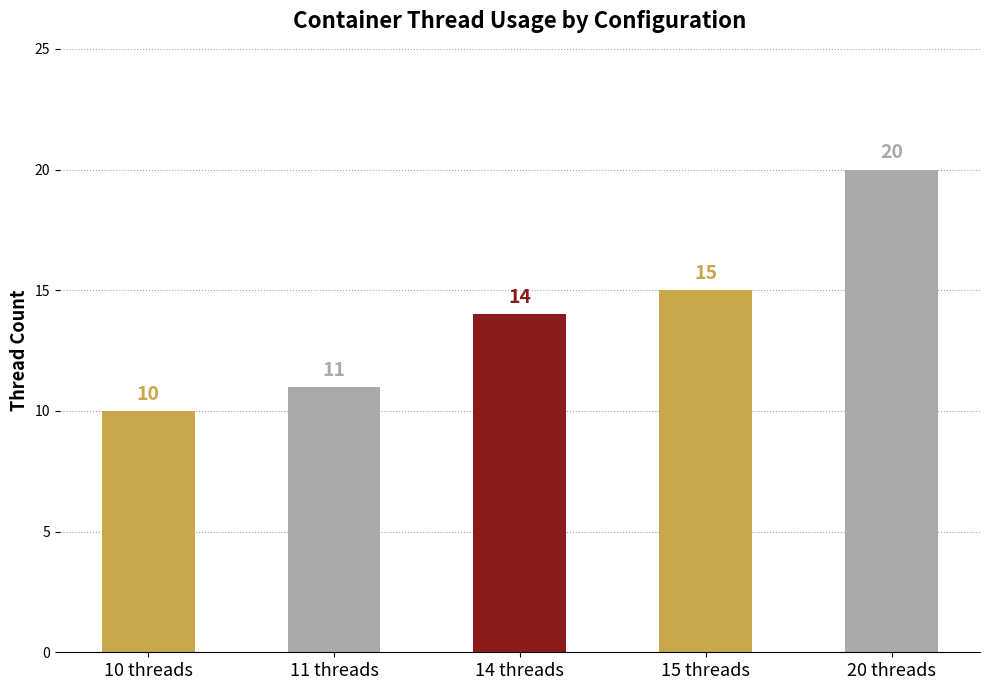

Rank the categories by value from highest to lowest.

20 threads, 15 threads, 14 threads, 11 threads, 10 threads